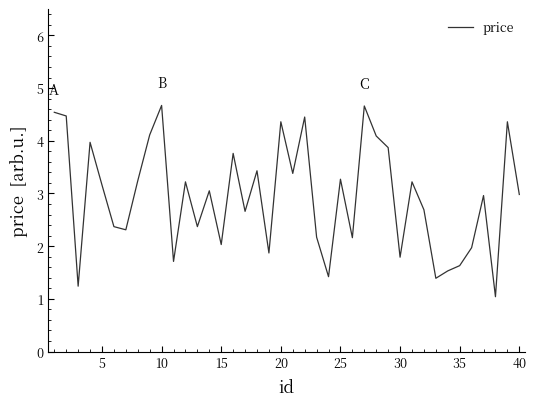

What is the greatest value displayed?

4.7